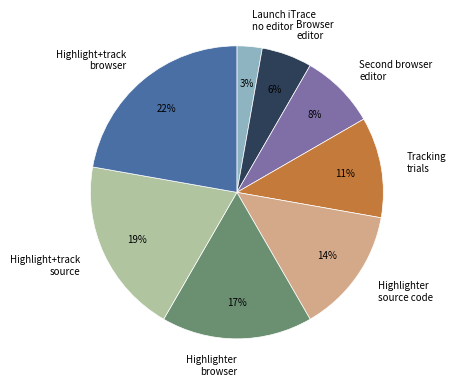

To the nearest percent, what is the difference between the largest and smallest slice percentages?

19%